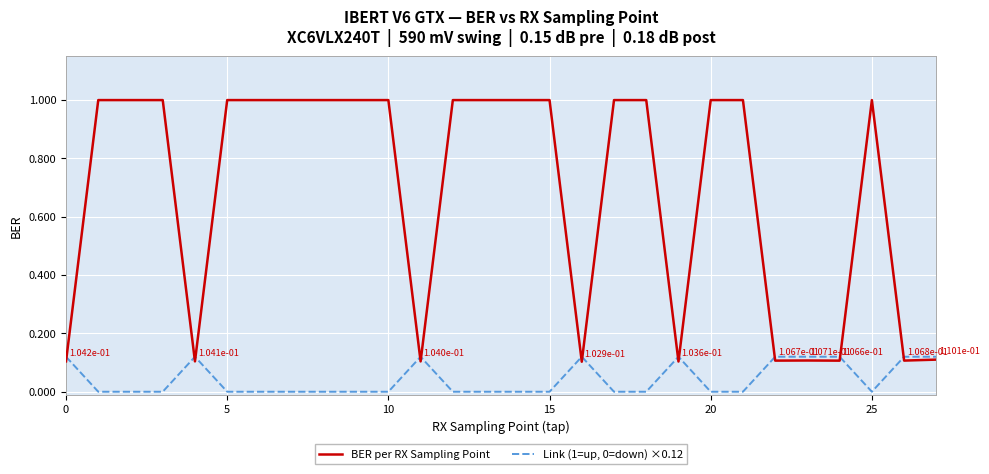

Rank the series by their maximum value, from highest to lowest.

BER per RX Sampling Point, Link (1=up, 0=down) ×0.12